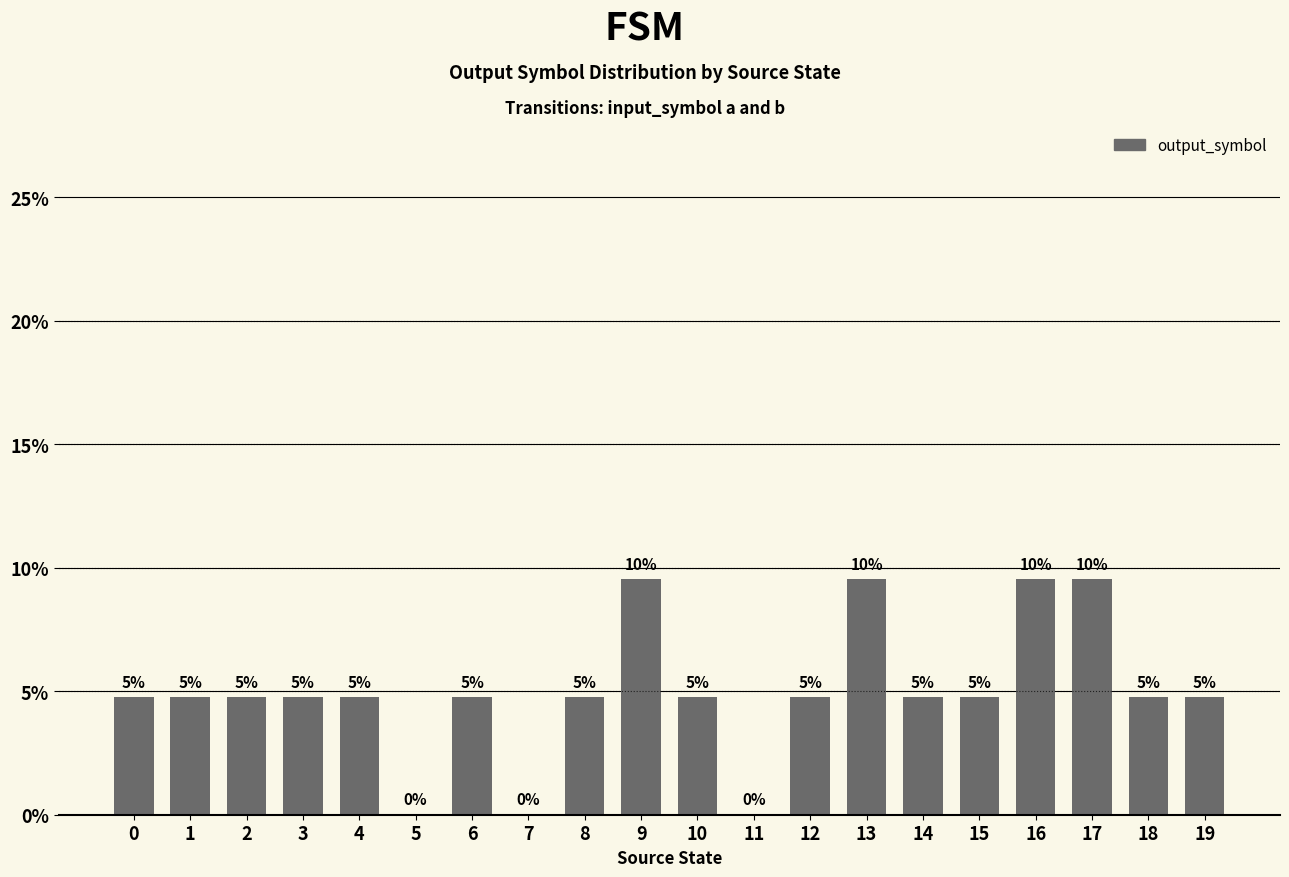

Between 11 and 19, which is larger?

19